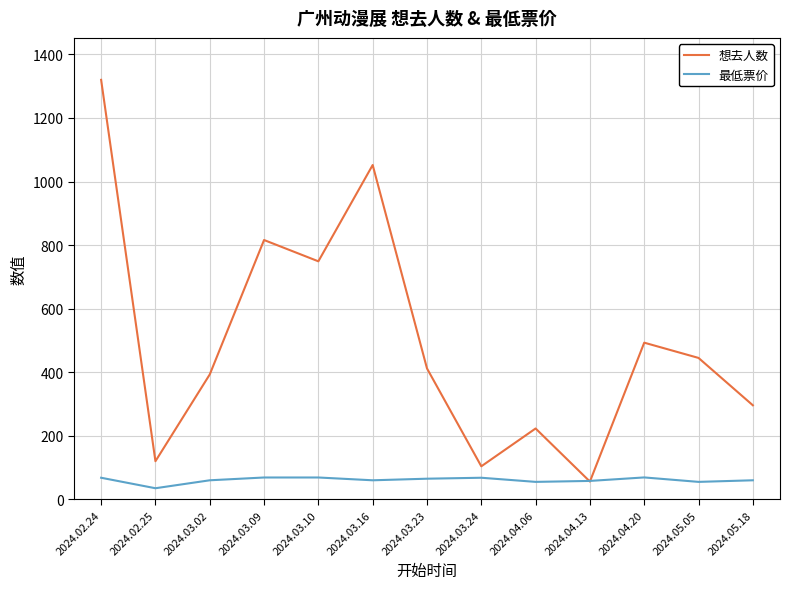

Is the value of 最低票价 at 2024.05.05 greater than the value of 想去人数 at 2024.04.06?

No